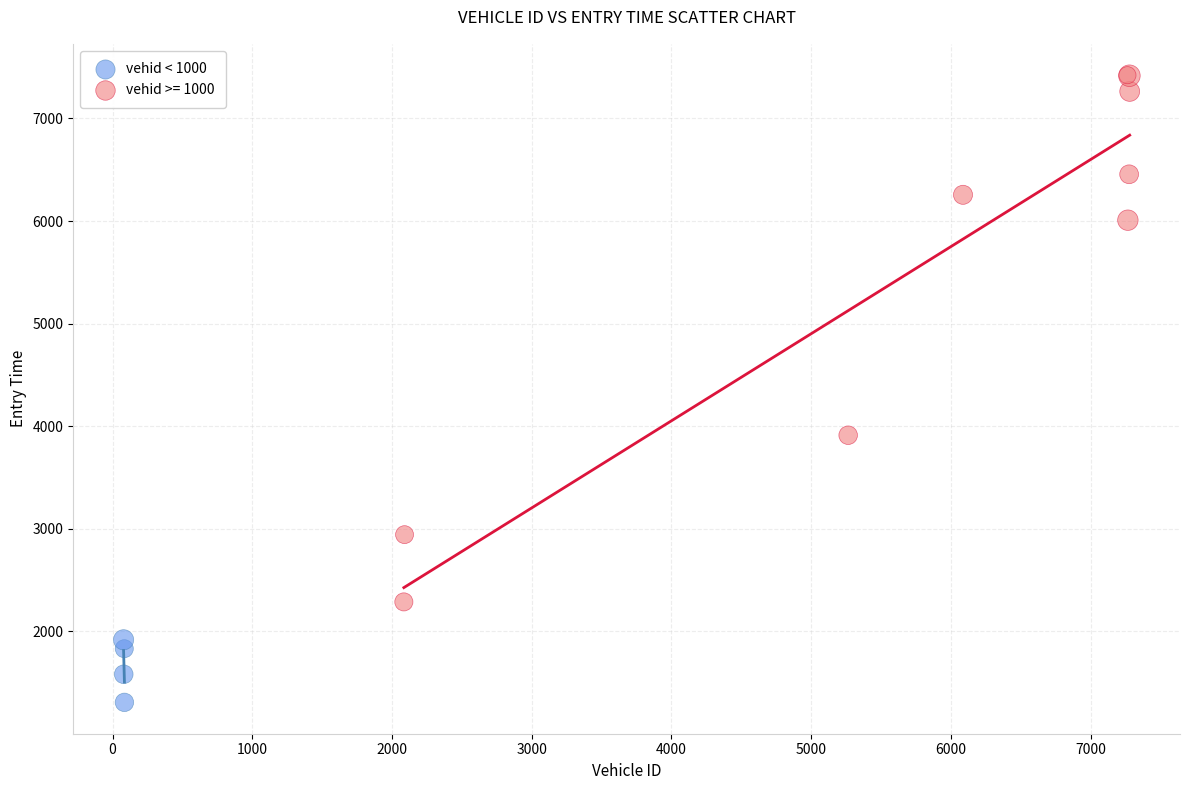

Which series has the widest spread of Y values?

vehid >= 1000